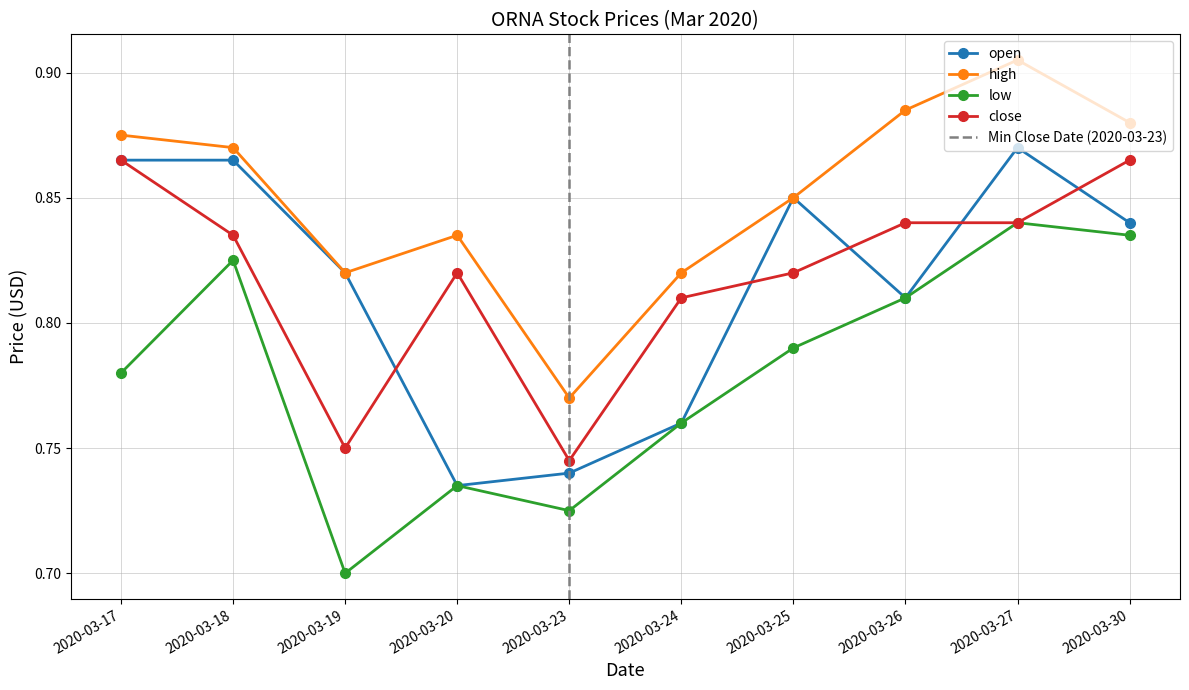

Where is high nearest to the value 0?

2020-03-23